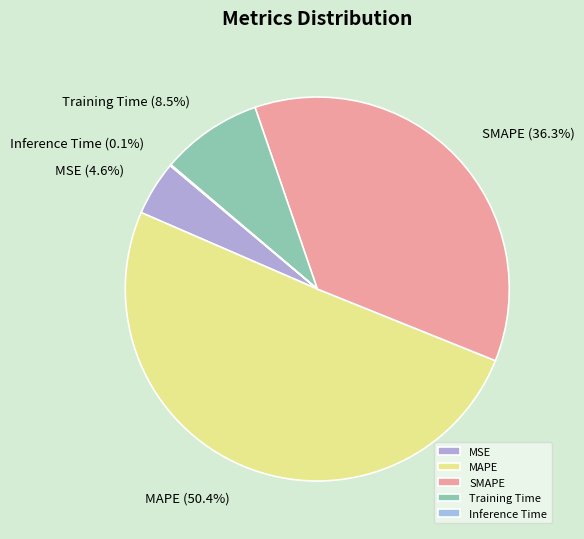

Between MSE and Training Time, which is larger?

Training Time